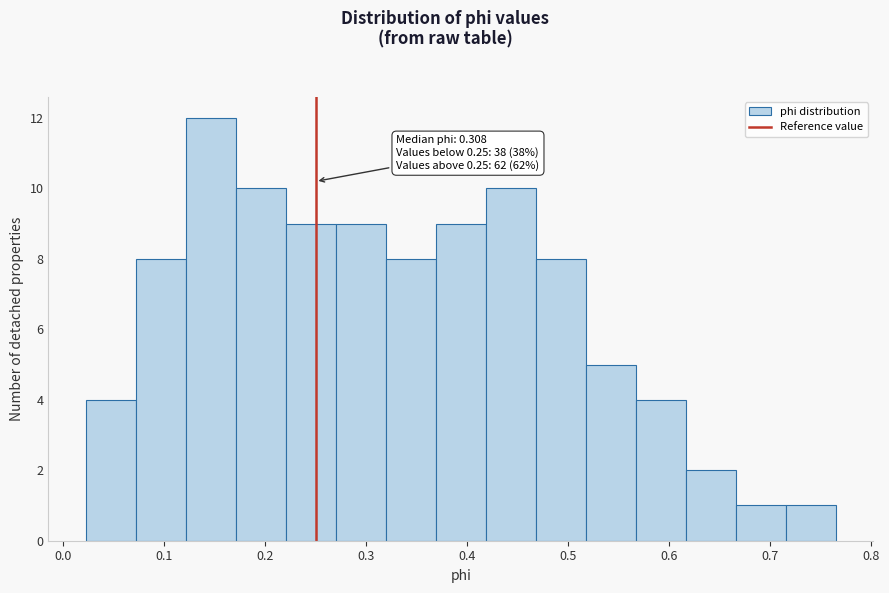

Over which range of the x-axis is the bar tallest?

0.12 to 0.17